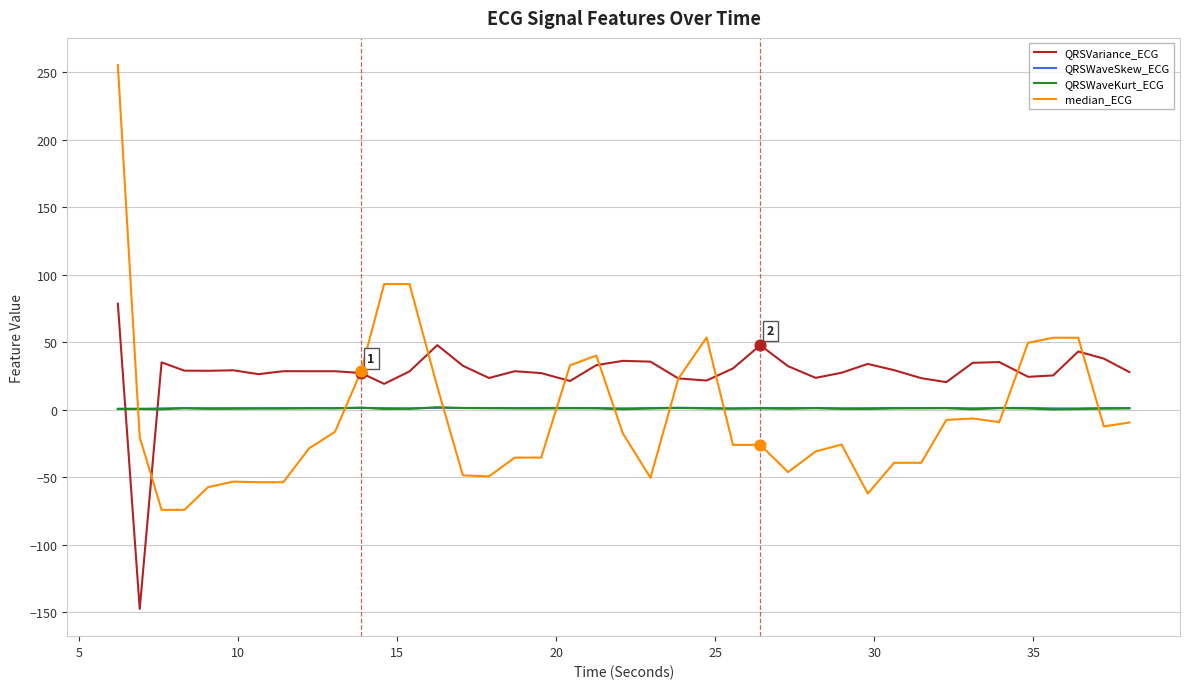

Which series has the largest total across all categories?

QRSVariance_ECG